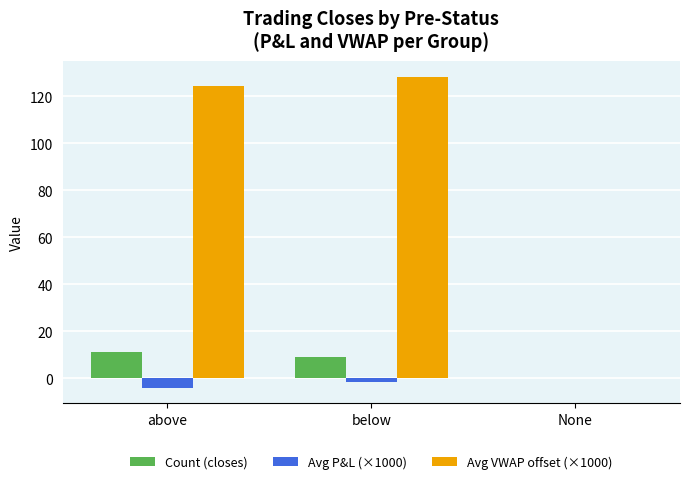

What is the total value across all series at above?

131.5